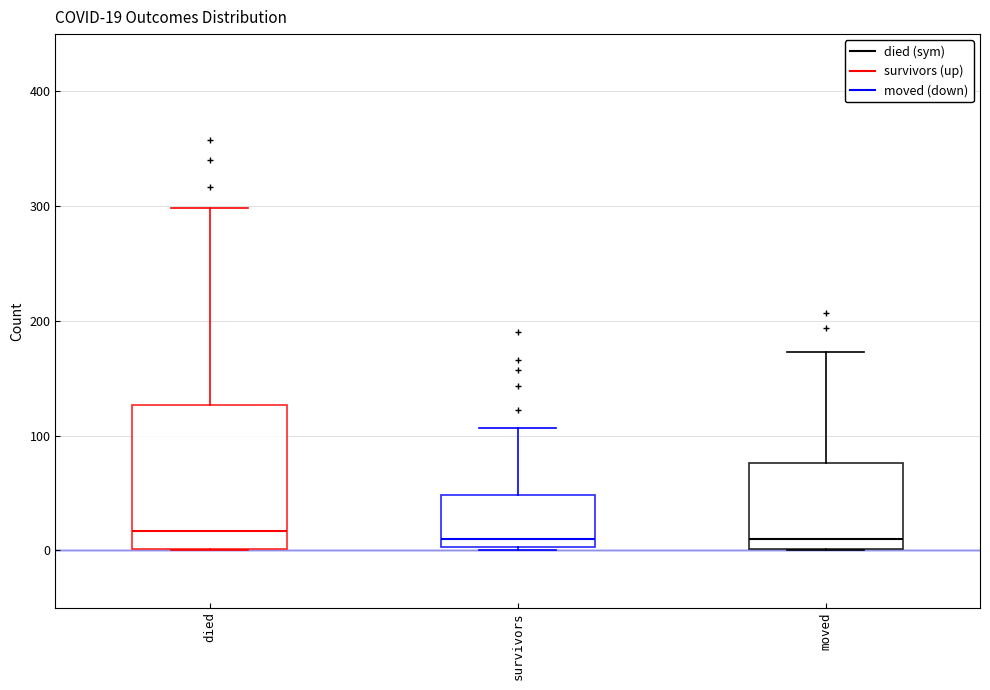

Comparing the boxes themselves (not the whiskers), which one is the tallest?

died